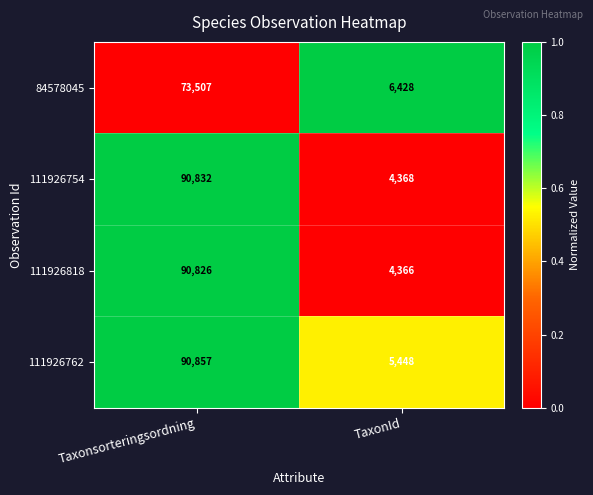

What is the total value across all series at TaxonId?

20610